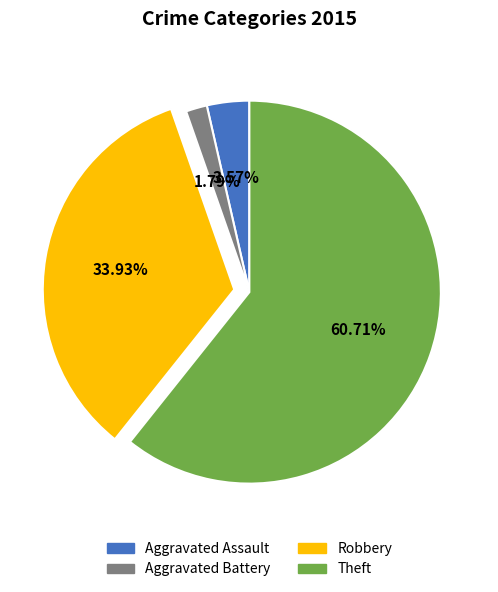

Does any single category account for the majority?

Yes